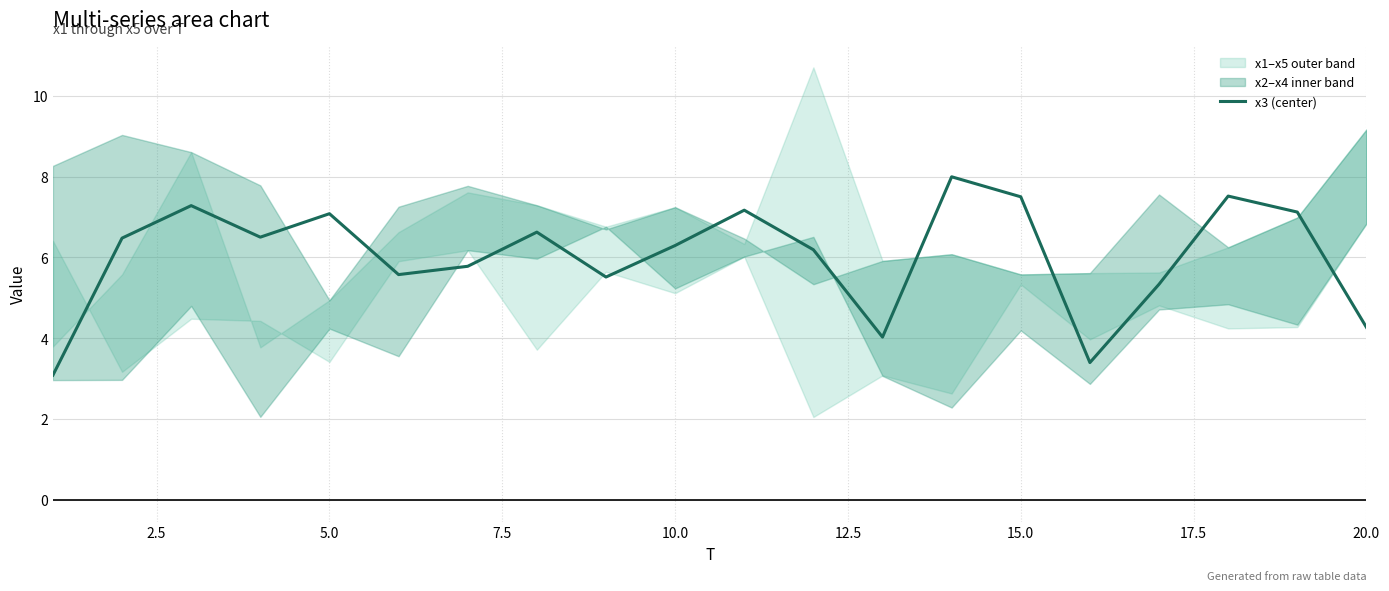

What is the lowest value of the x3 (center) series?

3.1